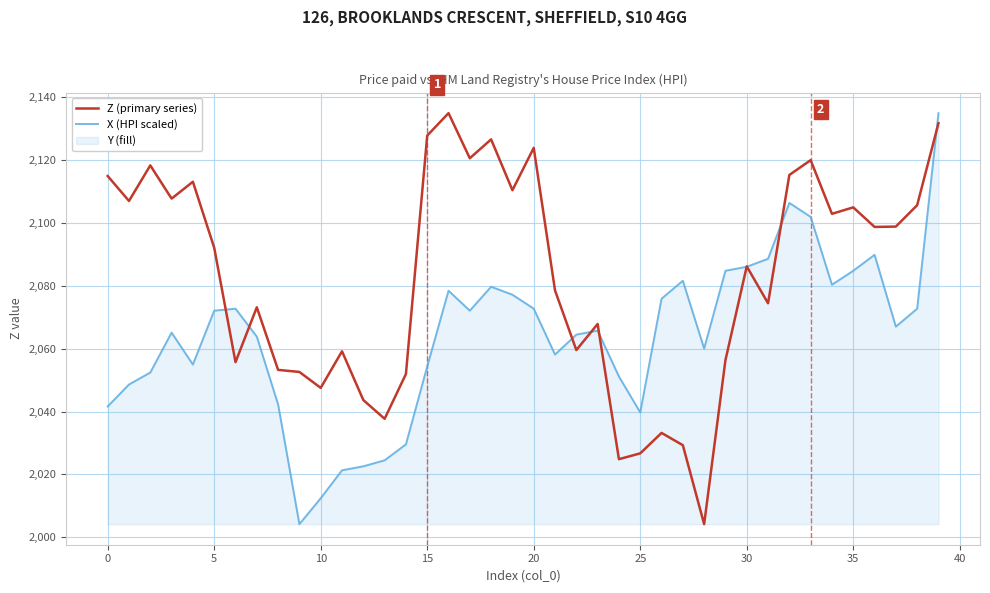

What is the maximum value for Z (primary series)?

2134.9